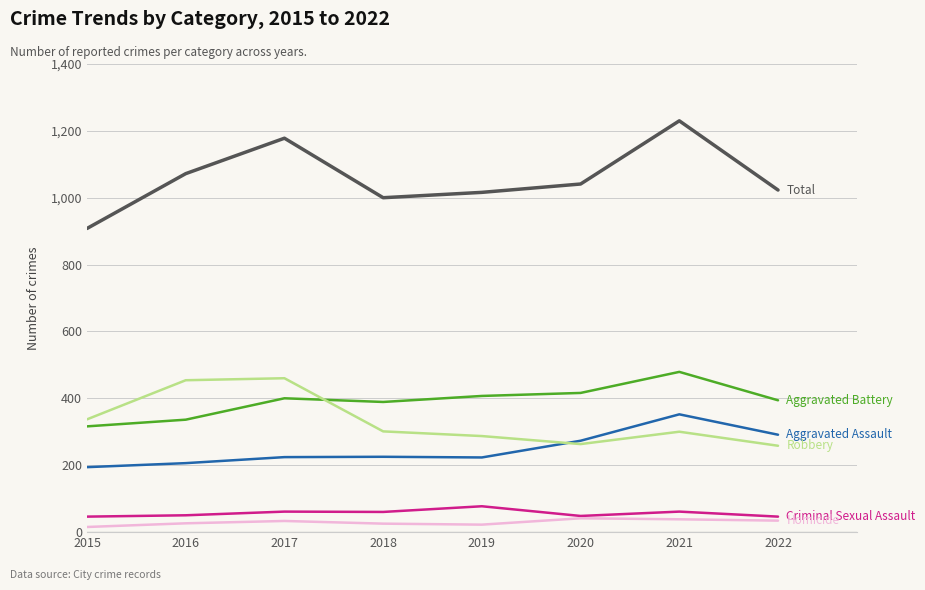

At which category does the chart reach its peak across all series?

2021